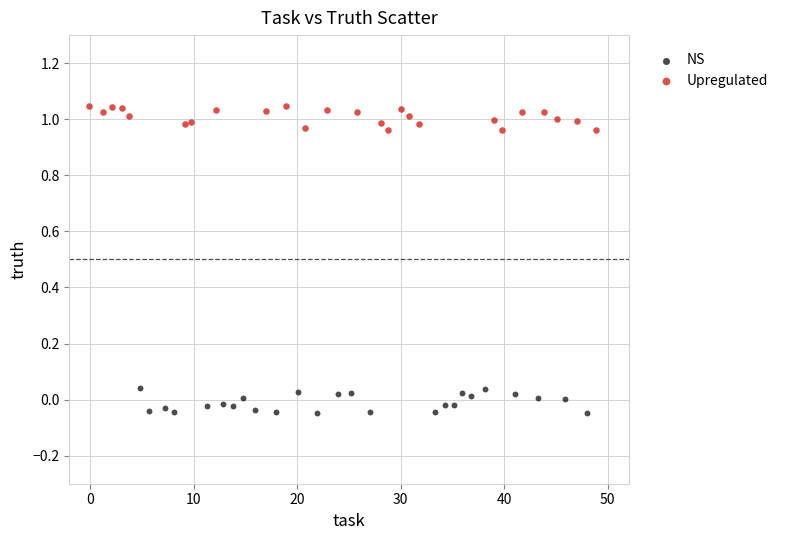

Which series reaches the minimum Y coordinate?

NS